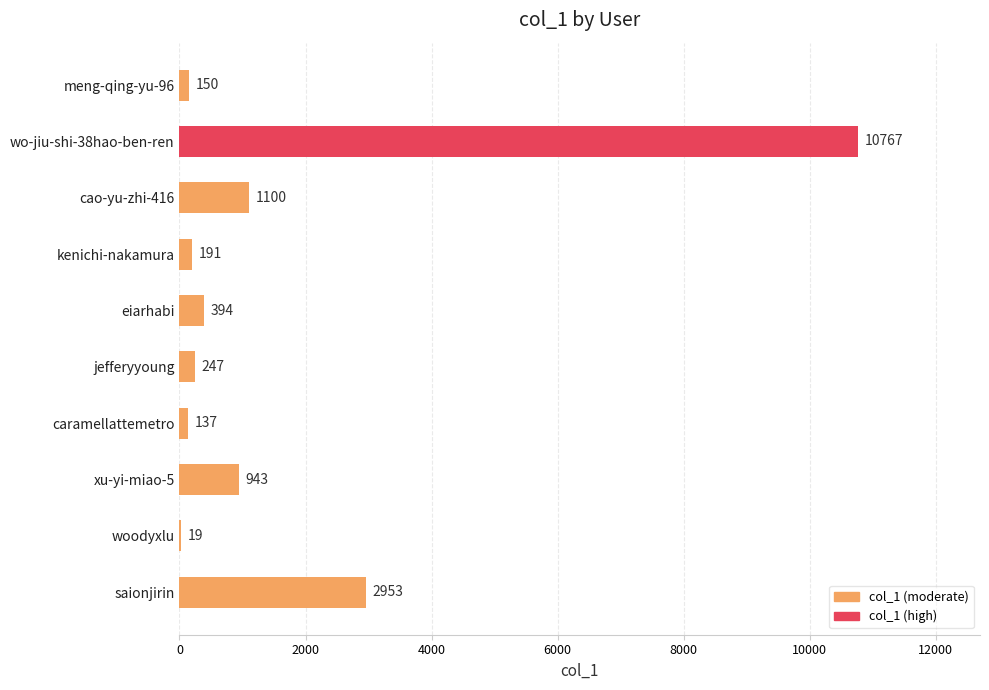

Reading top to bottom, extract all data points from this chart.

meng-qing-yu-96=150	wo-jiu-shi-38hao-ben-ren=10767	cao-yu-zhi-416=1100	kenichi-nakamura=191	eiarhabi=394	jefferyyoung=247	caramellattemetro=137	xu-yi-miao-5=943	woodyxlu=19	saionjirin=2953